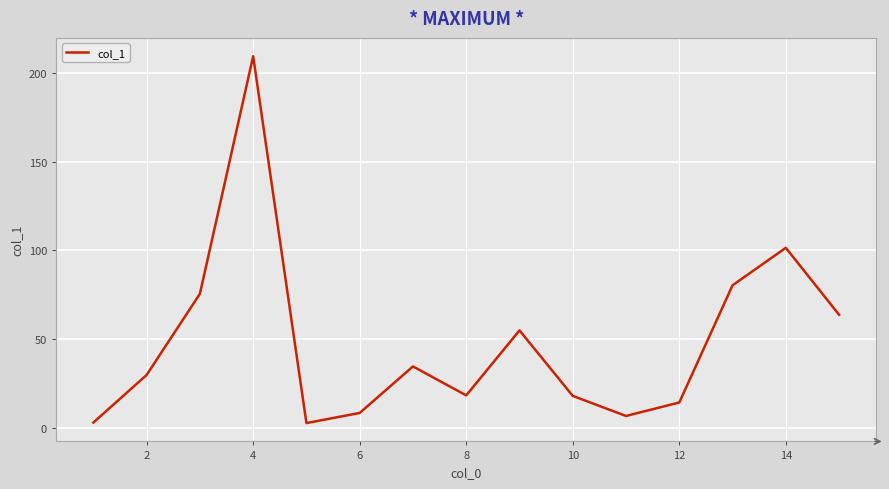

What is the difference between the maximum and minimum values?

206.6